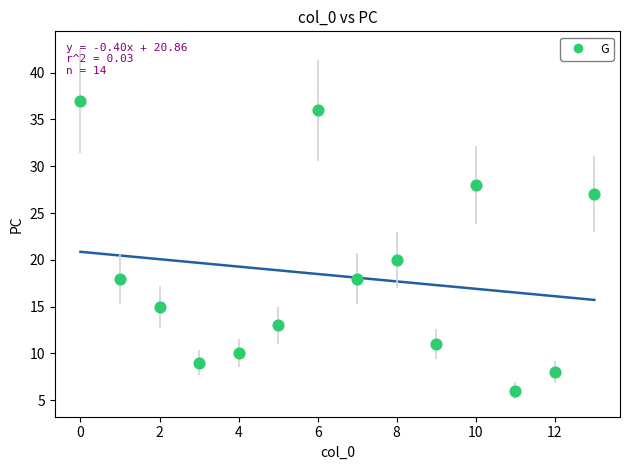

What Y value in the scatter plot is closest to 21?

20